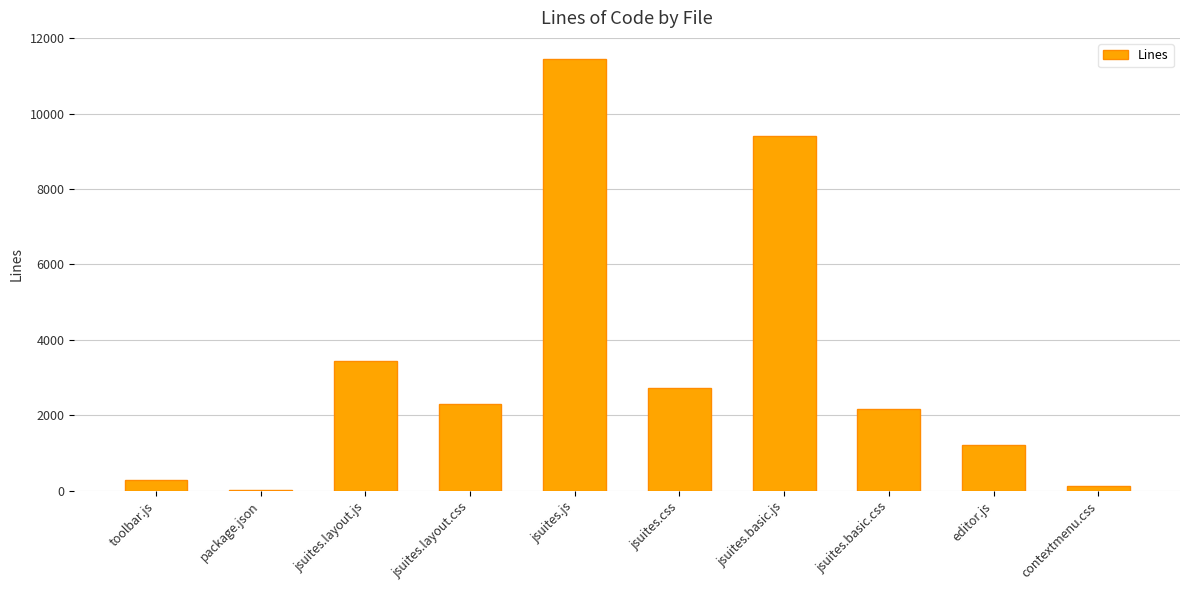

What is the greatest value displayed?

11438